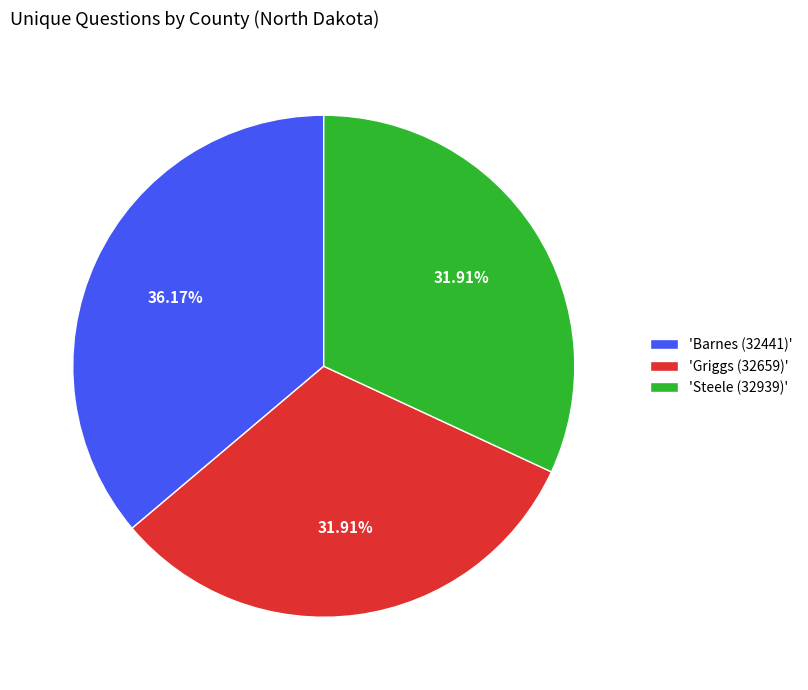

Is 'Steele (32939)' the majority of the pie?

No